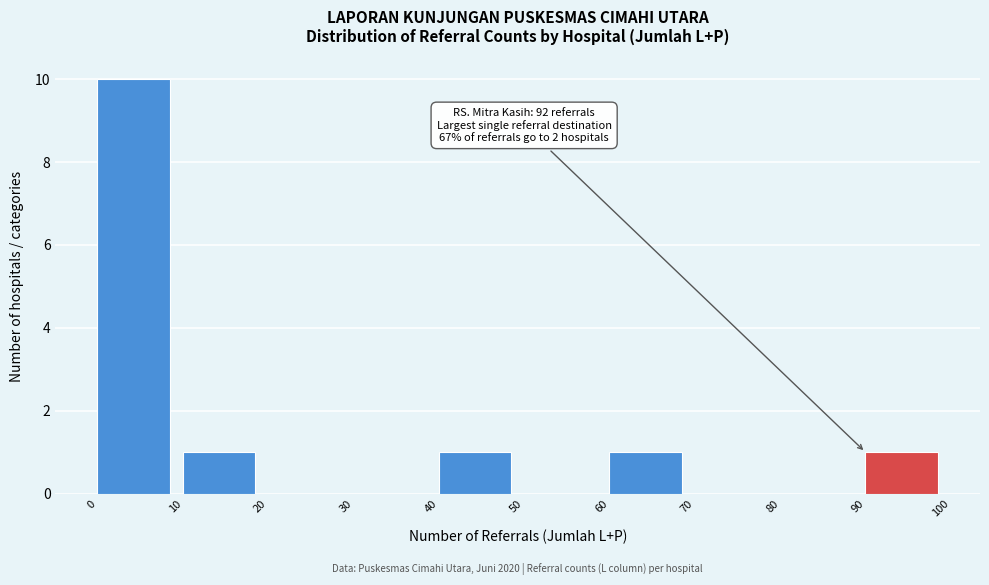

Which range on the x-axis has the tallest bar?

0 to 10